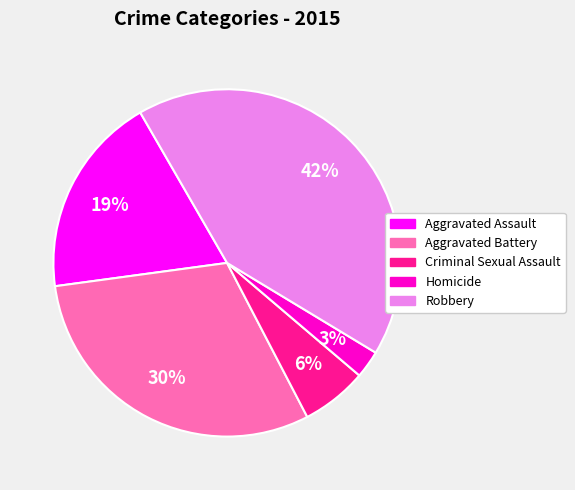

Between Robbery and Aggravated Battery, which is larger?

Robbery